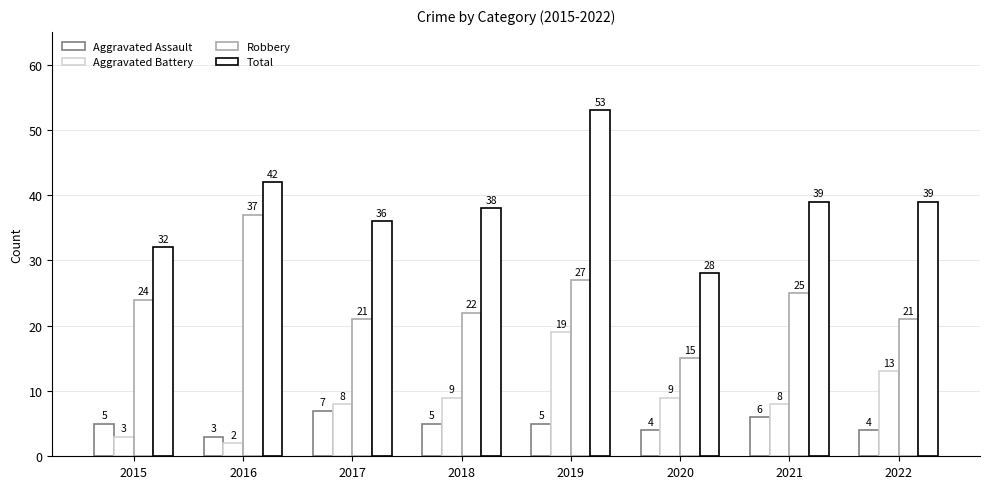

What is the difference between the Robbery values at 2019 and 2018?

5